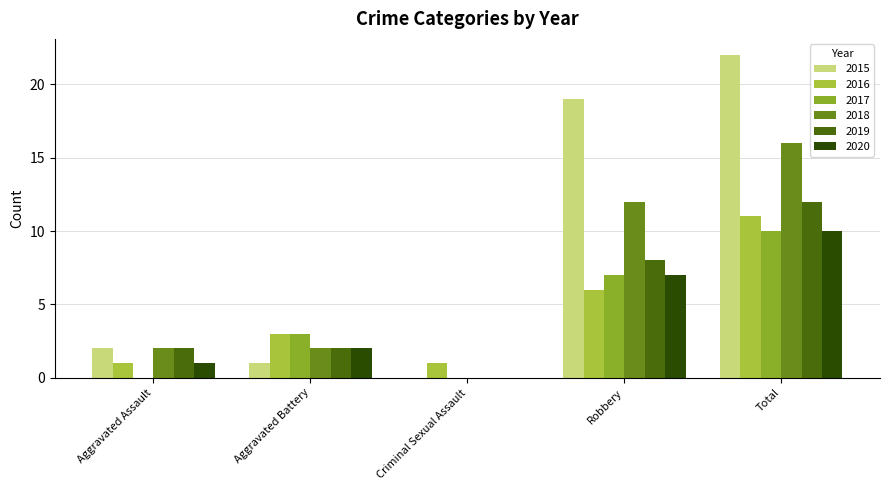

How many distinct data groups are displayed?

6